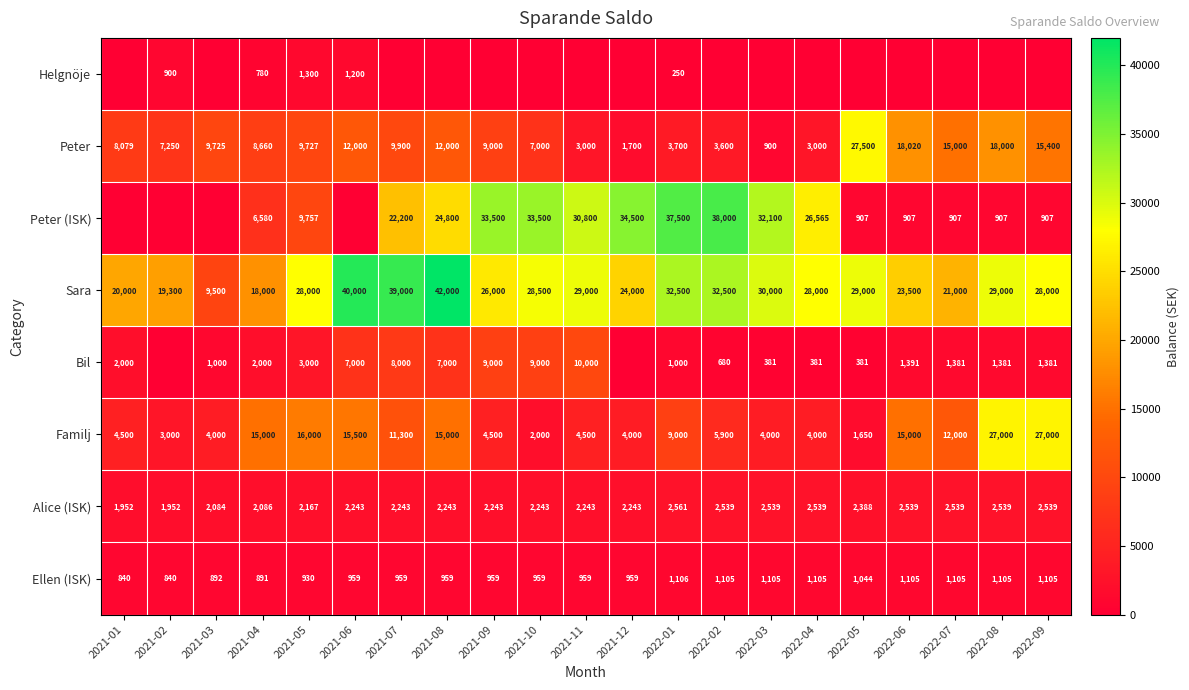

The Ellen (ISK) series shows 1951 at 2022-01. True or false?

False